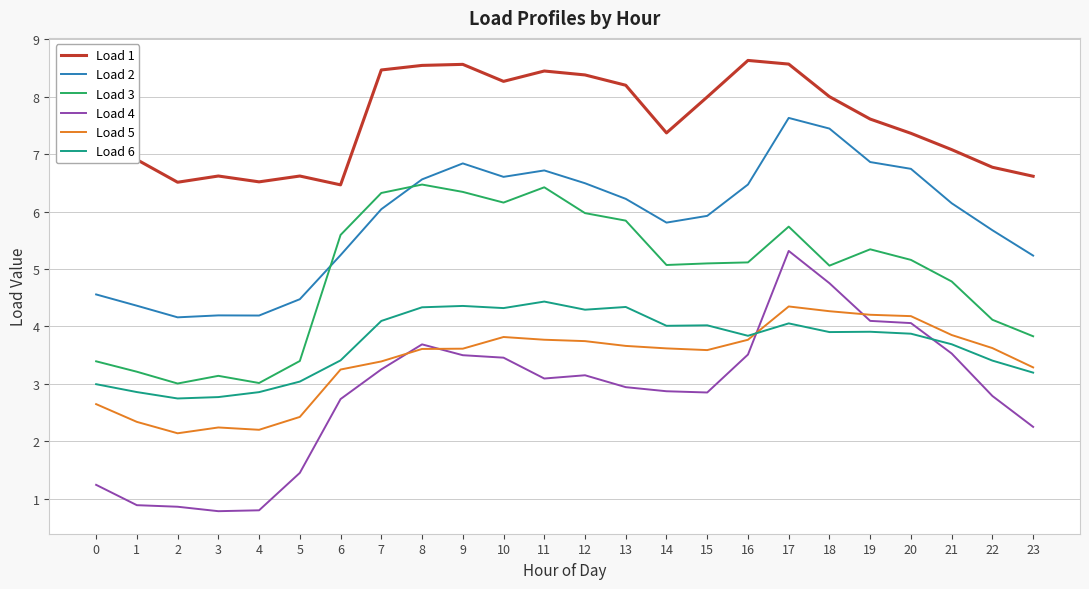

What is the highest value of the Load 2 series?

7.6